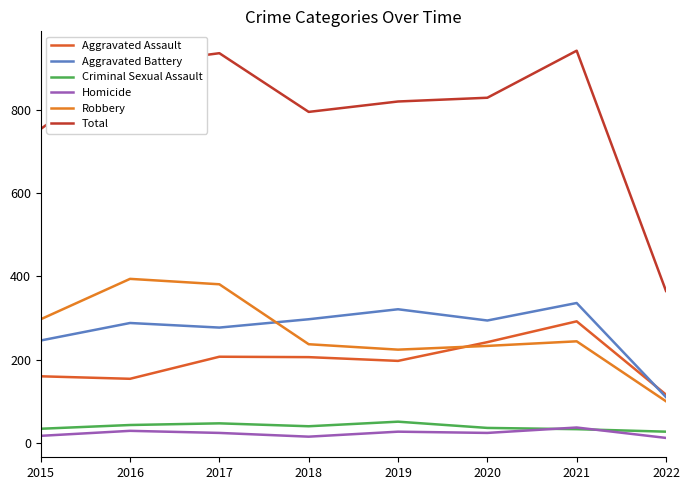

Reading left to right, extract all data points from this chart.

Aggravated Assault: 2015=160	2016=154	2017=207	2018=206	2019=197	2020=242	2021=292	2022=116
Aggravated Battery: 2015=246	2016=288	2017=277	2018=297	2019=321	2020=294	2021=336	2022=110
Criminal Sexual Assault: 2015=34	2016=43	2017=47	2018=40	2019=51	2020=36	2021=33	2022=27
Homicide: 2015=17	2016=29	2017=24	2018=15	2019=27	2020=24	2021=37	2022=12
Robbery: 2015=297	2016=394	2017=381	2018=237	2019=224	2020=233	2021=244	2022=100
Total: 2015=754	2016=908	2017=936	2018=795	2019=820	2020=829	2021=942	2022=365